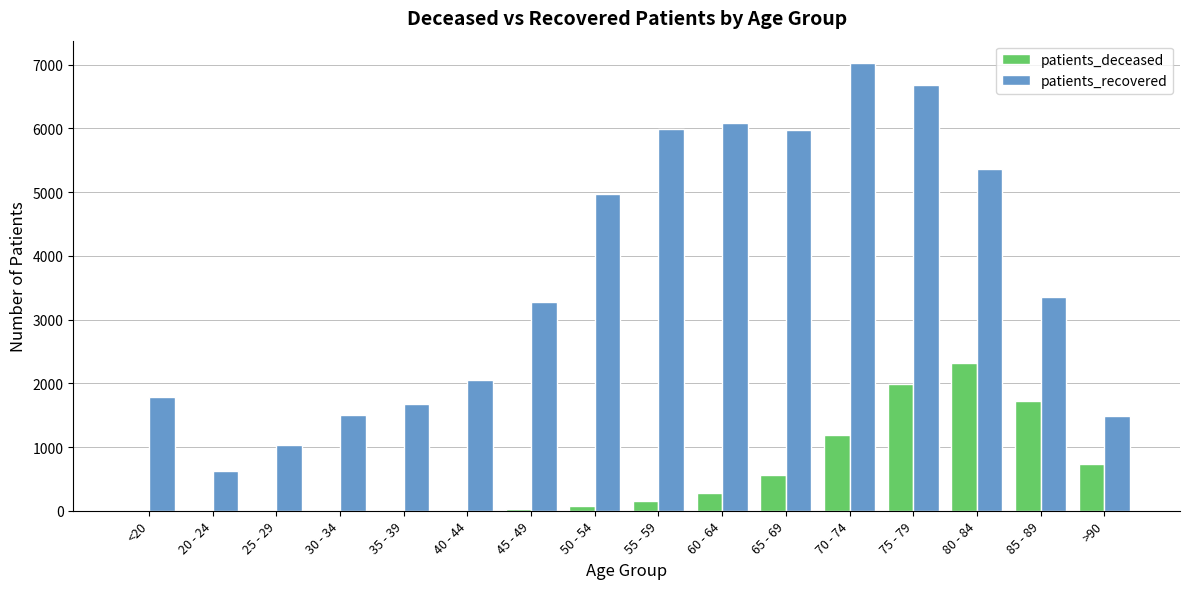

What is the total value across all series at 50 - 54?

5053